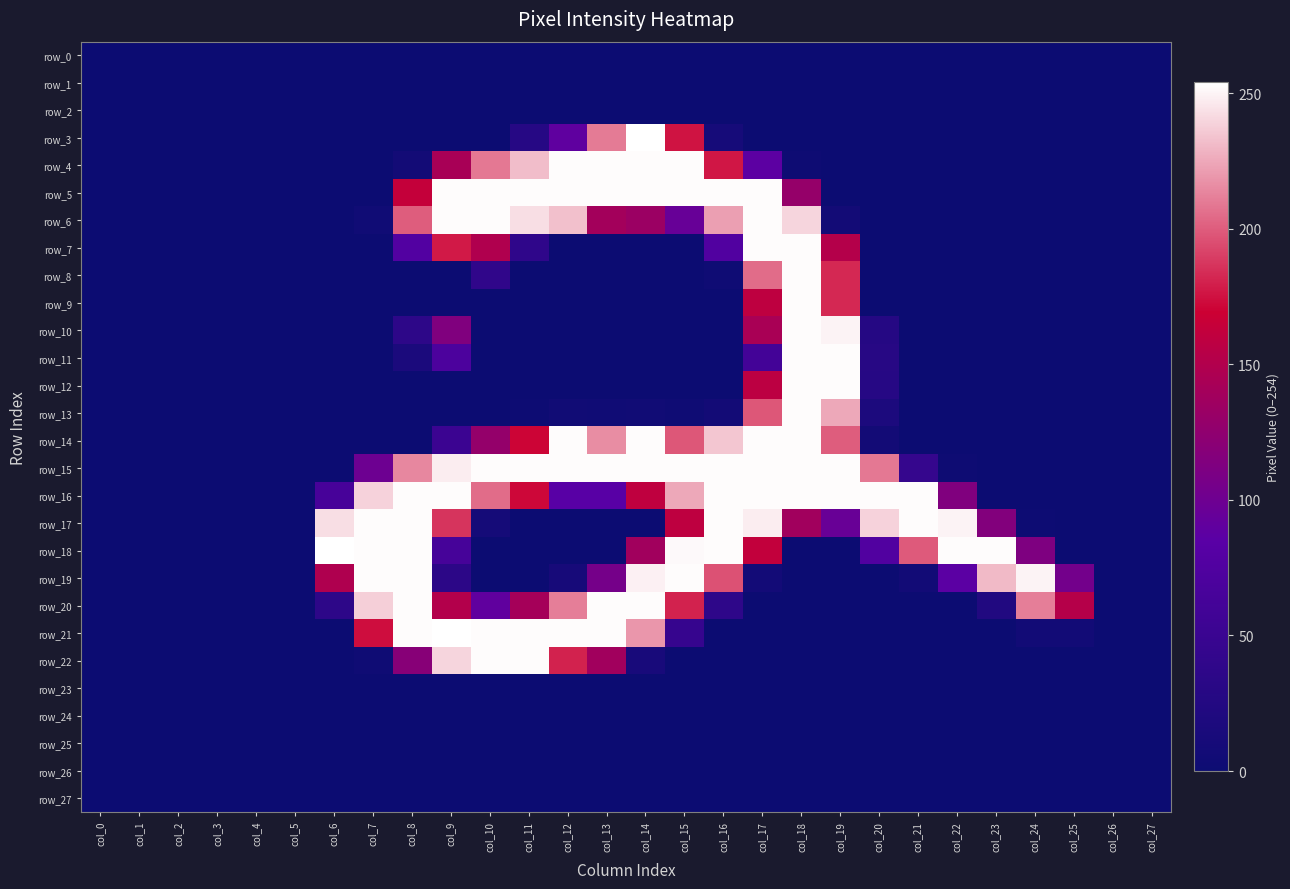

What is the sum of the row_11 values at col_20 and col_13?

30